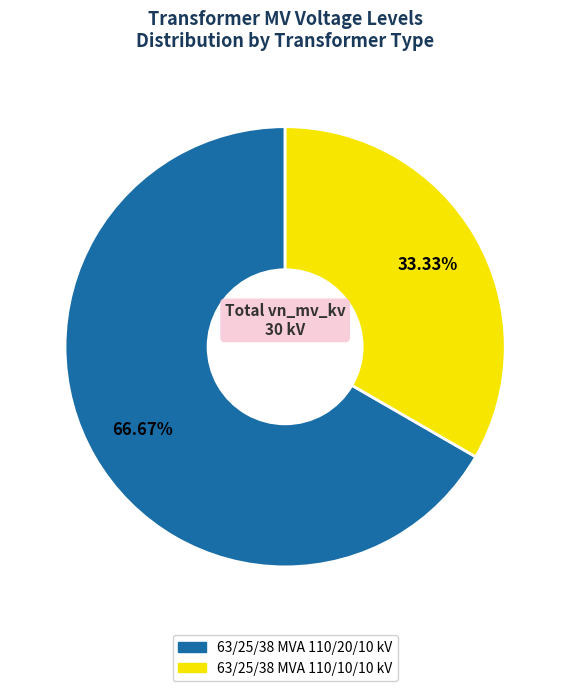

Which category has the smallest portion of the pie?

63/25/38 MVA 110/10/10 kV